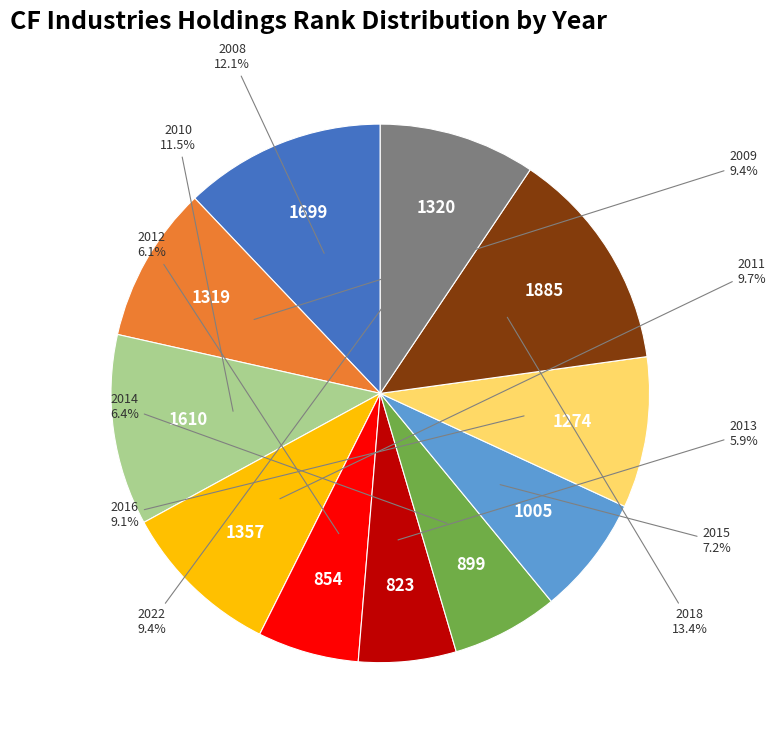

Combined, do 2015 and 2011 account for over 50%?

No